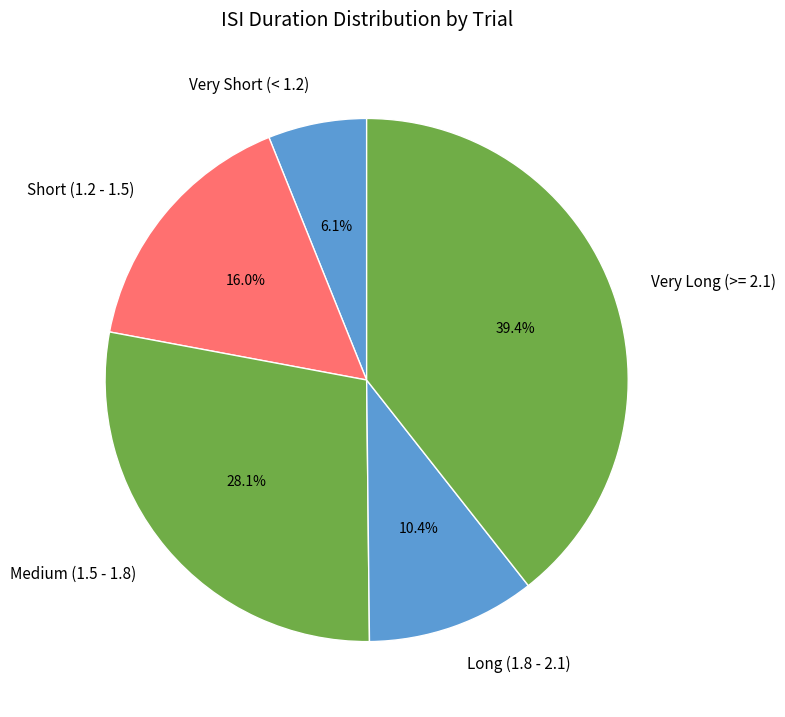

What portion of the pie excludes Medium (1.5 - 1.8)?

71.9%